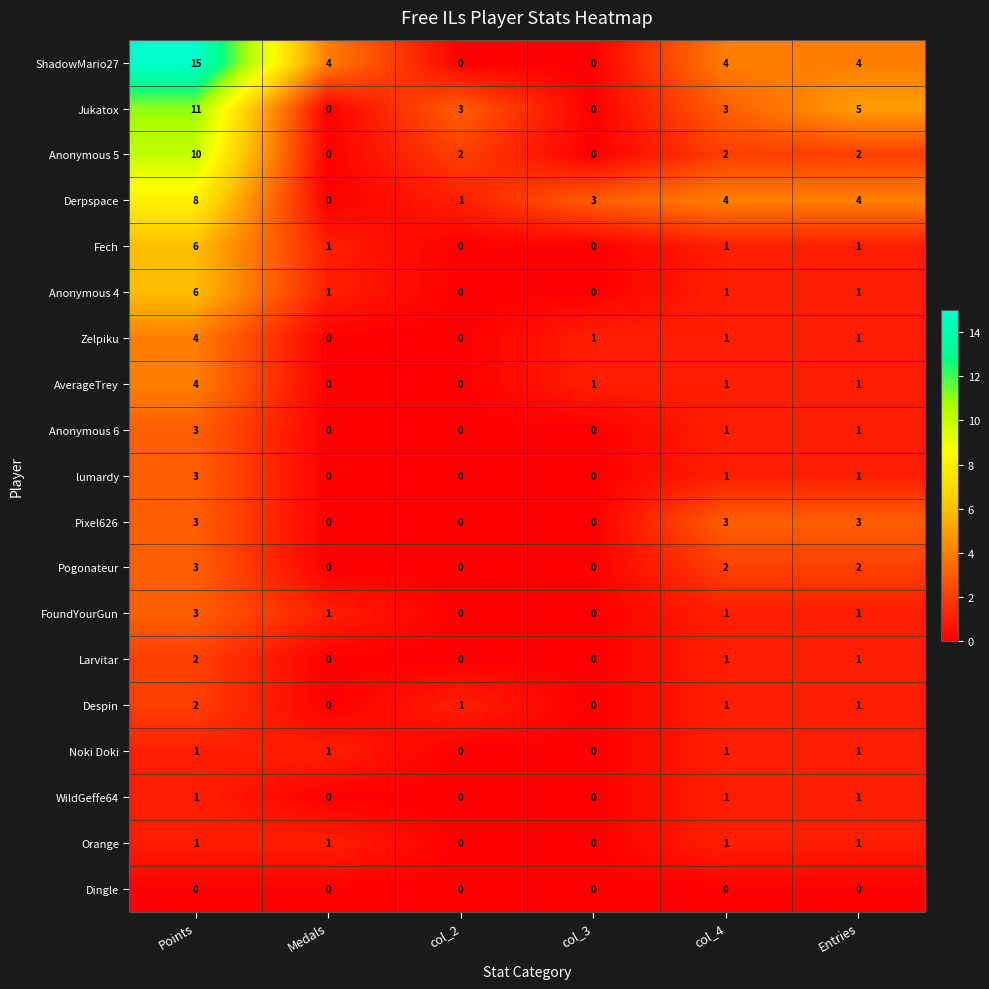

Between col_4 and Entries, which series saw the biggest shift?

Jukatox